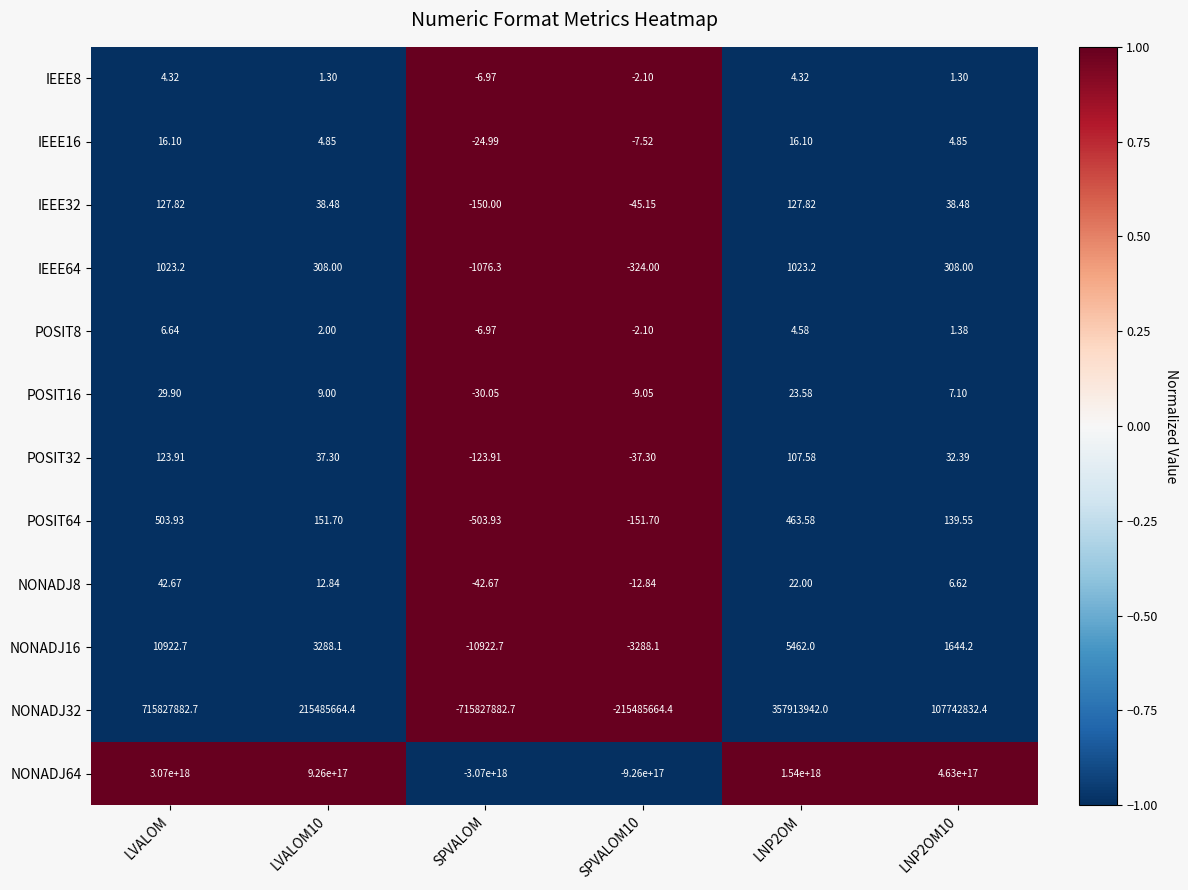

At which category does the chart reach its minimum across all series?

SPVALOM